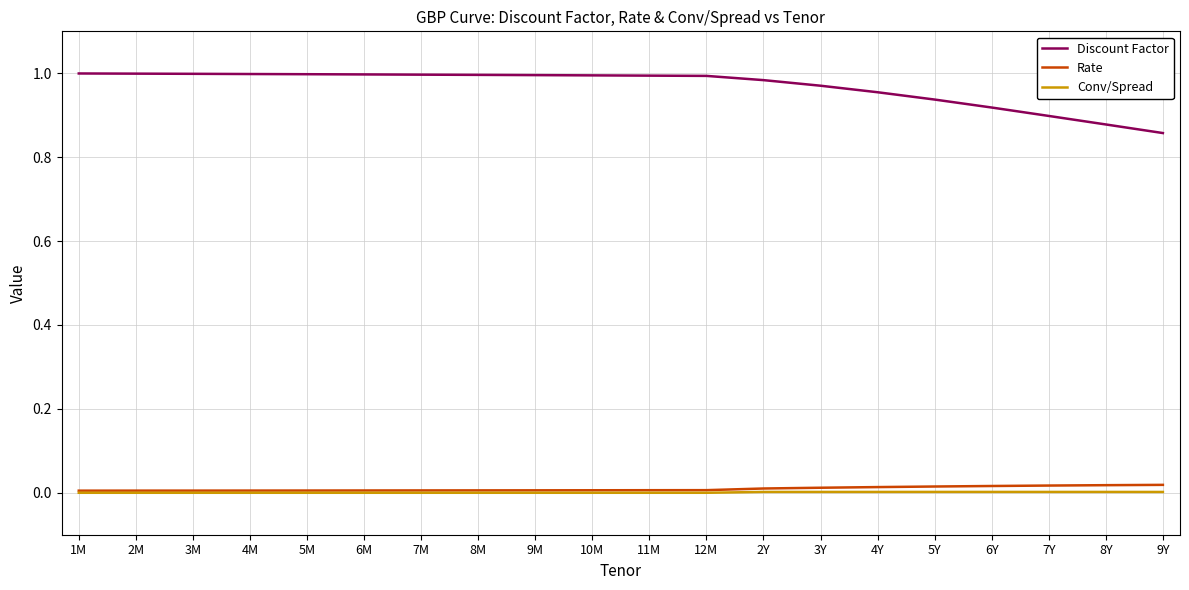

Which series has the largest total across all categories?

Discount Factor